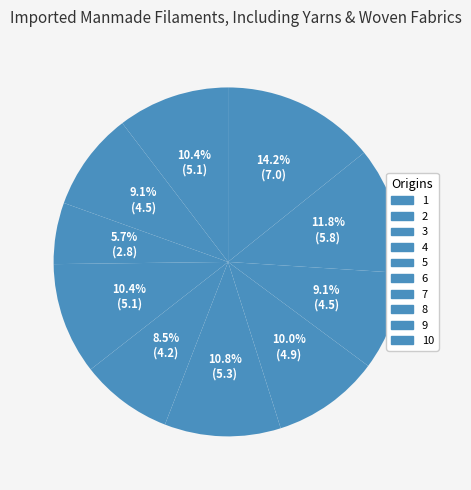

How many slices are in this pie chart?

10